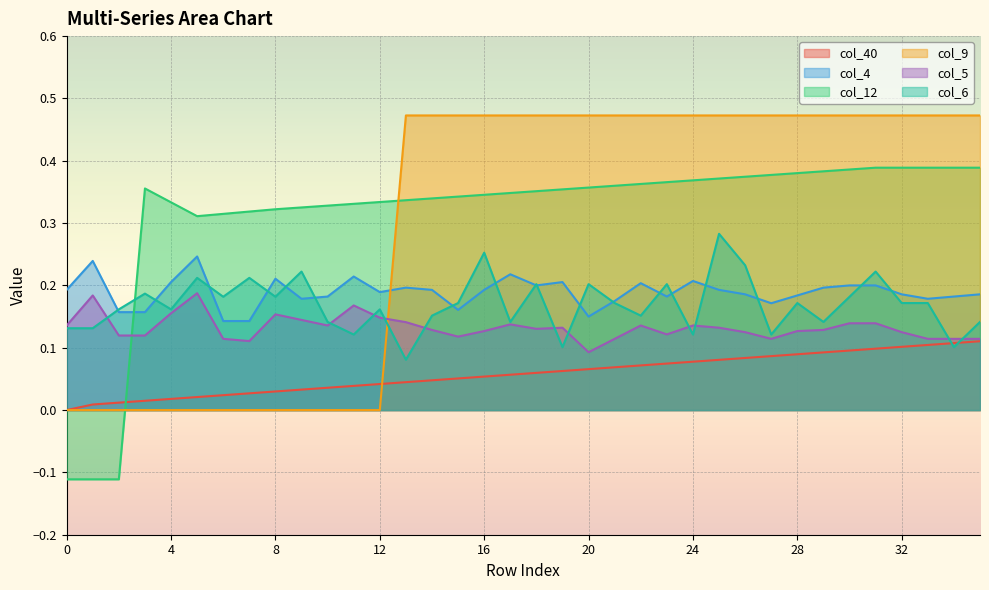

What is the difference between the maximum and minimum values in the col_9 series?

0.5